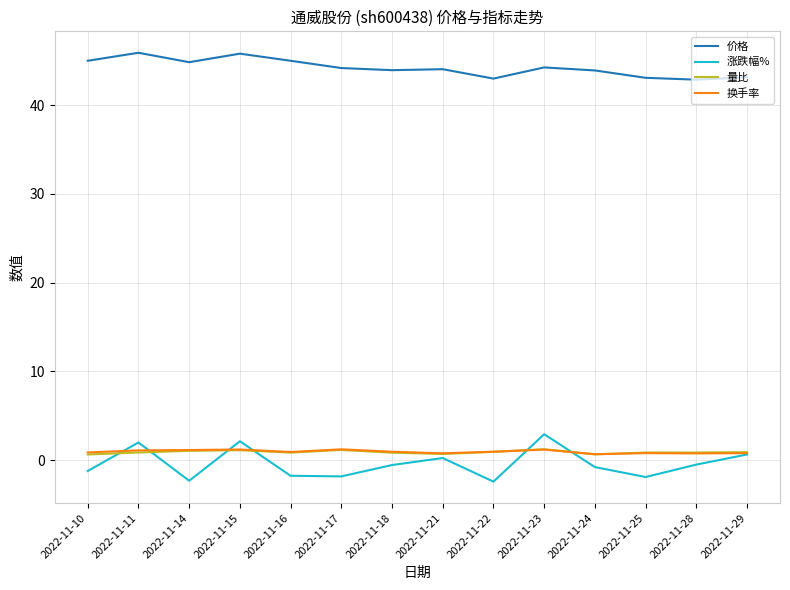

How many lines are shown in the chart?

4